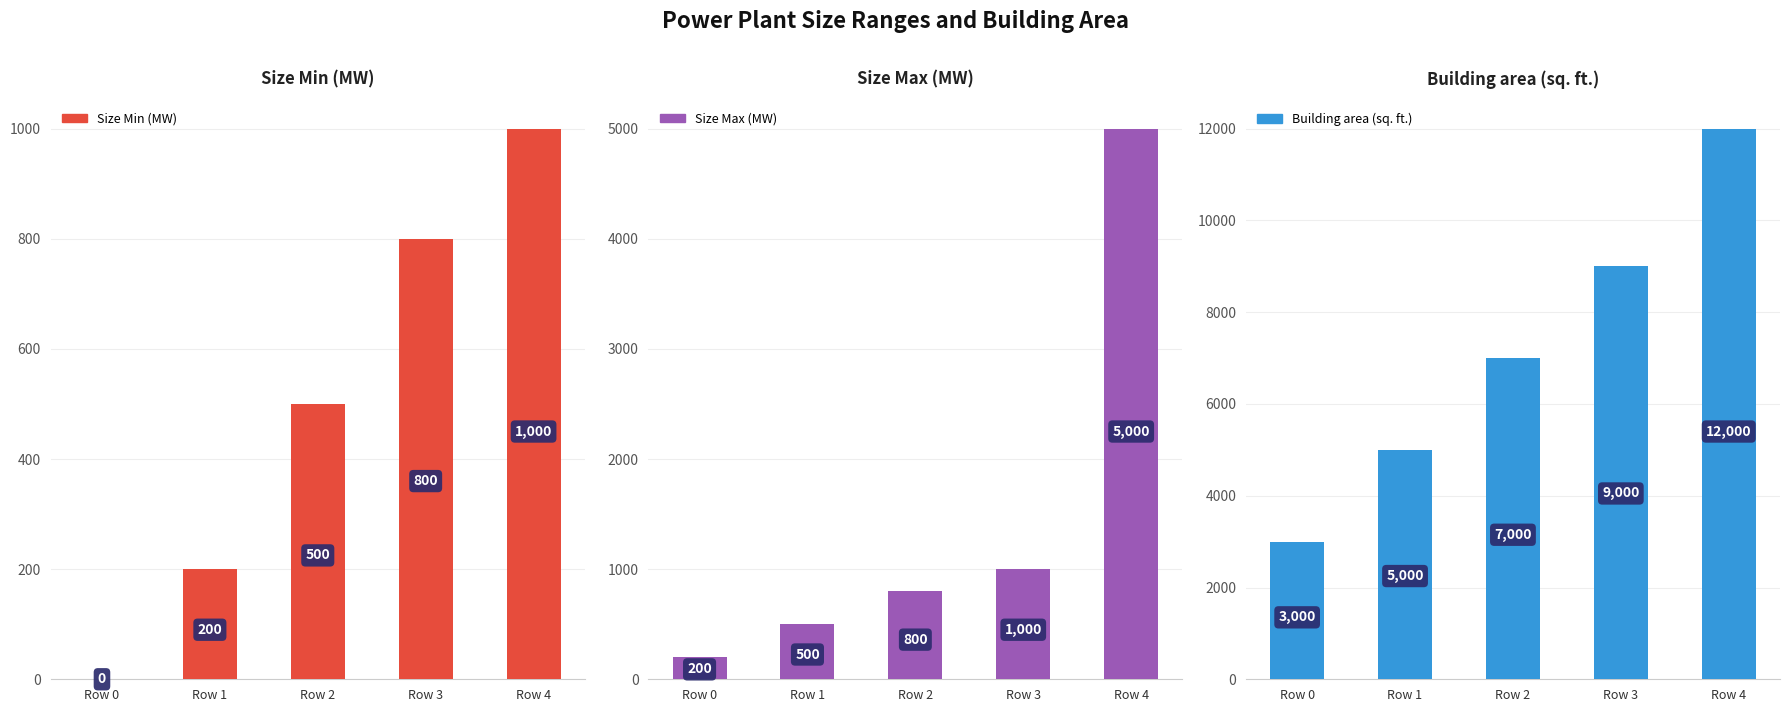

How many positive values does the Size Min (MW) series have?

4